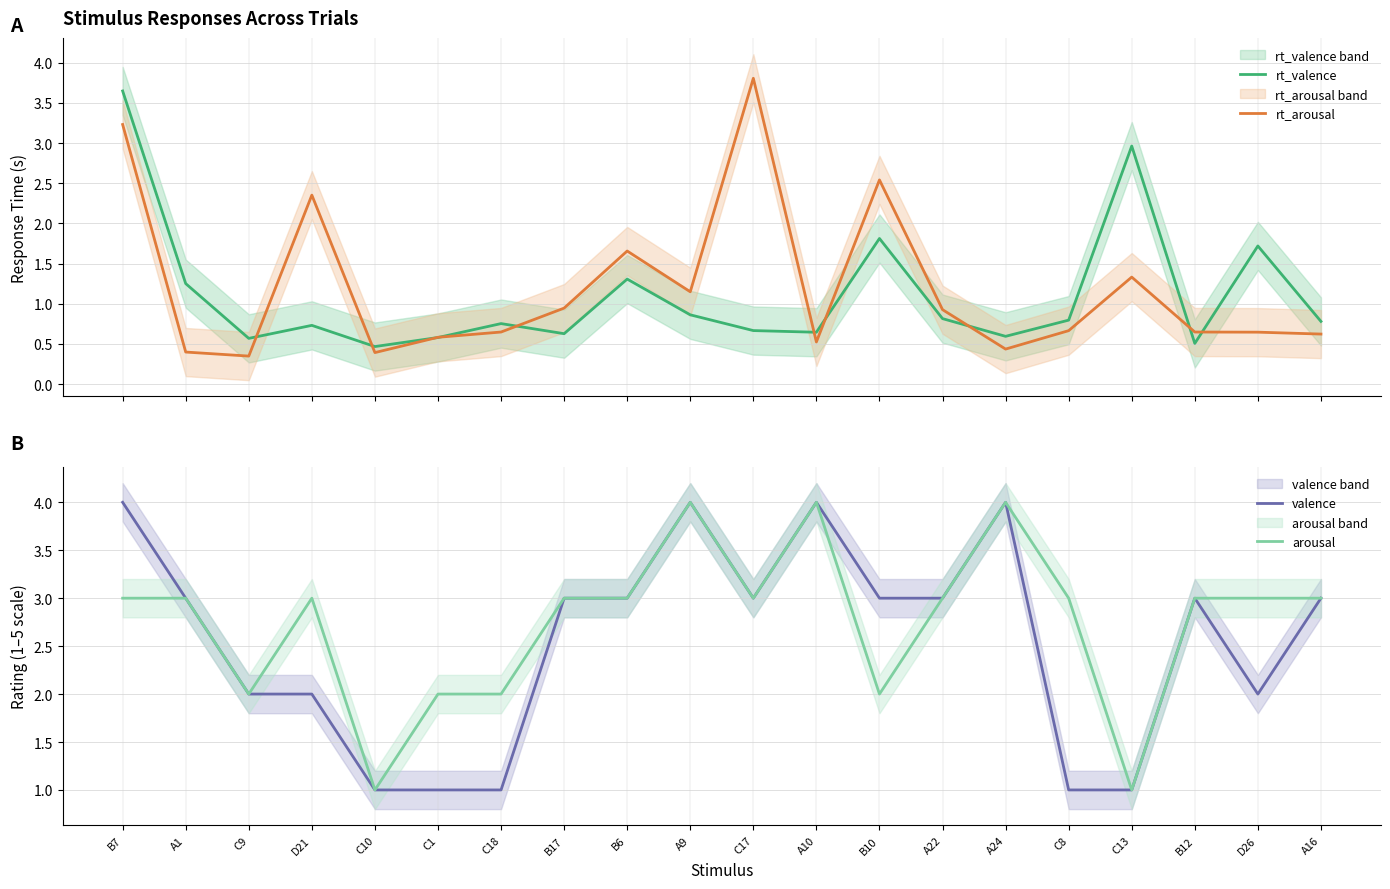

What is the value of the arousal point at the 17th from the left?

1.0